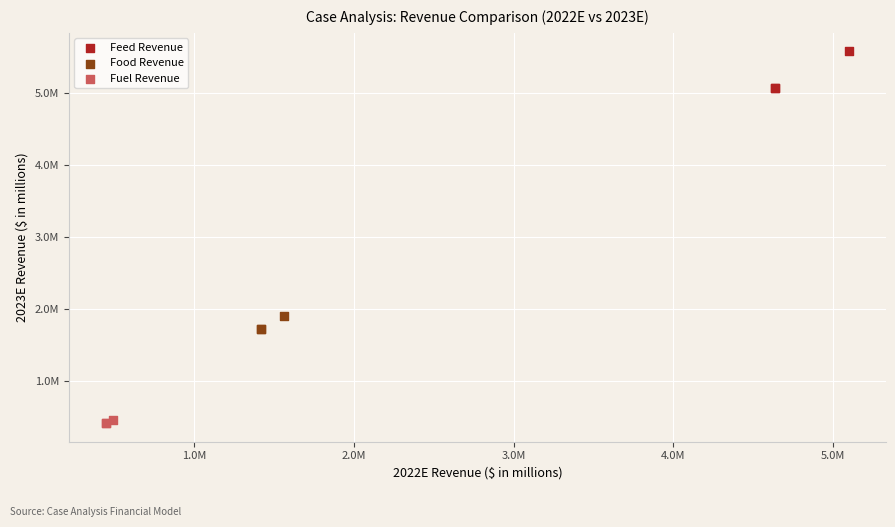

Which series has the largest Y range (max minus min)?

Feed Revenue